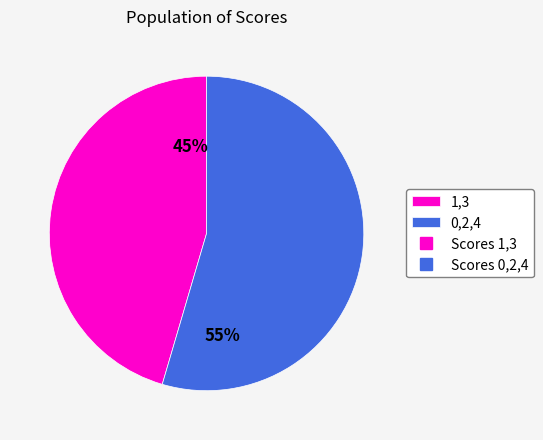

To the nearest percent, what is the average slice percentage?

50%